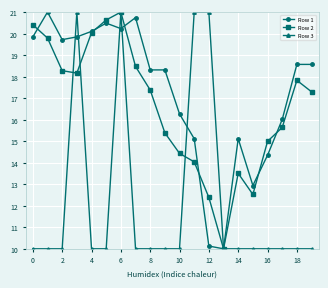

What is the value of the Row 3 point at the 20th from the left?

10.0